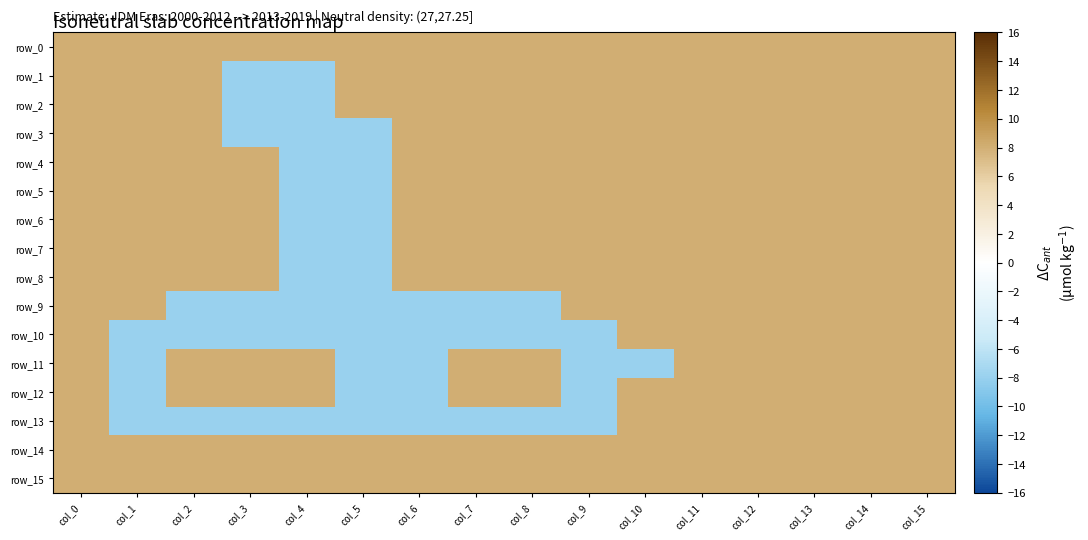

Reading left to right, what are all the values shown in this chart?

row_0: col_0=8	col_1=8	col_2=8	col_3=8	col_4=8	col_5=8	col_6=8	col_7=8	col_8=8	col_9=8	col_10=8	col_11=8	col_12=8	col_13=8	col_14=8	col_15=8
row_1: col_0=8	col_1=8	col_2=8	col_3=-8	col_4=-8	col_5=8	col_6=8	col_7=8	col_8=8	col_9=8	col_10=8	col_11=8	col_12=8	col_13=8	col_14=8	col_15=8
row_2: col_0=8	col_1=8	col_2=8	col_3=-8	col_4=-8	col_5=8	col_6=8	col_7=8	col_8=8	col_9=8	col_10=8	col_11=8	col_12=8	col_13=8	col_14=8	col_15=8
row_3: col_0=8	col_1=8	col_2=8	col_3=-8	col_4=-8	col_5=-8	col_6=8	col_7=8	col_8=8	col_9=8	col_10=8	col_11=8	col_12=8	col_13=8	col_14=8	col_15=8
row_4: col_0=8	col_1=8	col_2=8	col_3=8	col_4=-8	col_5=-8	col_6=8	col_7=8	col_8=8	col_9=8	col_10=8	col_11=8	col_12=8	col_13=8	col_14=8	col_15=8
row_5: col_0=8	col_1=8	col_2=8	col_3=8	col_4=-8	col_5=-8	col_6=8	col_7=8	col_8=8	col_9=8	col_10=8	col_11=8	col_12=8	col_13=8	col_14=8	col_15=8
row_6: col_0=8	col_1=8	col_2=8	col_3=8	col_4=-8	col_5=-8	col_6=8	col_7=8	col_8=8	col_9=8	col_10=8	col_11=8	col_12=8	col_13=8	col_14=8	col_15=8
row_7: col_0=8	col_1=8	col_2=8	col_3=8	col_4=-8	col_5=-8	col_6=8	col_7=8	col_8=8	col_9=8	col_10=8	col_11=8	col_12=8	col_13=8	col_14=8	col_15=8
row_8: col_0=8	col_1=8	col_2=8	col_3=8	col_4=-8	col_5=-8	col_6=8	col_7=8	col_8=8	col_9=8	col_10=8	col_11=8	col_12=8	col_13=8	col_14=8	col_15=8
row_9: col_0=8	col_1=8	col_2=-8	col_3=-8	col_4=-8	col_5=-8	col_6=-8	col_7=-8	col_8=-8	col_9=8	col_10=8	col_11=8	col_12=8	col_13=8	col_14=8	col_15=8
row_10: col_0=8	col_1=-8	col_2=-8	col_3=-8	col_4=-8	col_5=-8	col_6=-8	col_7=-8	col_8=-8	col_9=-8	col_10=8	col_11=8	col_12=8	col_13=8	col_14=8	col_15=8
row_11: col_0=8	col_1=-8	col_2=8	col_3=8	col_4=8	col_5=-8	col_6=-8	col_7=8	col_8=8	col_9=-8	col_10=-8	col_11=8	col_12=8	col_13=8	col_14=8	col_15=8
row_12: col_0=8	col_1=-8	col_2=8	col_3=8	col_4=8	col_5=-8	col_6=-8	col_7=8	col_8=8	col_9=-8	col_10=8	col_11=8	col_12=8	col_13=8	col_14=8	col_15=8
row_13: col_0=8	col_1=-8	col_2=-8	col_3=-8	col_4=-8	col_5=-8	col_6=-8	col_7=-8	col_8=-8	col_9=-8	col_10=8	col_11=8	col_12=8	col_13=8	col_14=8	col_15=8
row_14: col_0=8	col_1=8	col_2=8	col_3=8	col_4=8	col_5=8	col_6=8	col_7=8	col_8=8	col_9=8	col_10=8	col_11=8	col_12=8	col_13=8	col_14=8	col_15=8
row_15: col_0=8	col_1=8	col_2=8	col_3=8	col_4=8	col_5=8	col_6=8	col_7=8	col_8=8	col_9=8	col_10=8	col_11=8	col_12=8	col_13=8	col_14=8	col_15=8